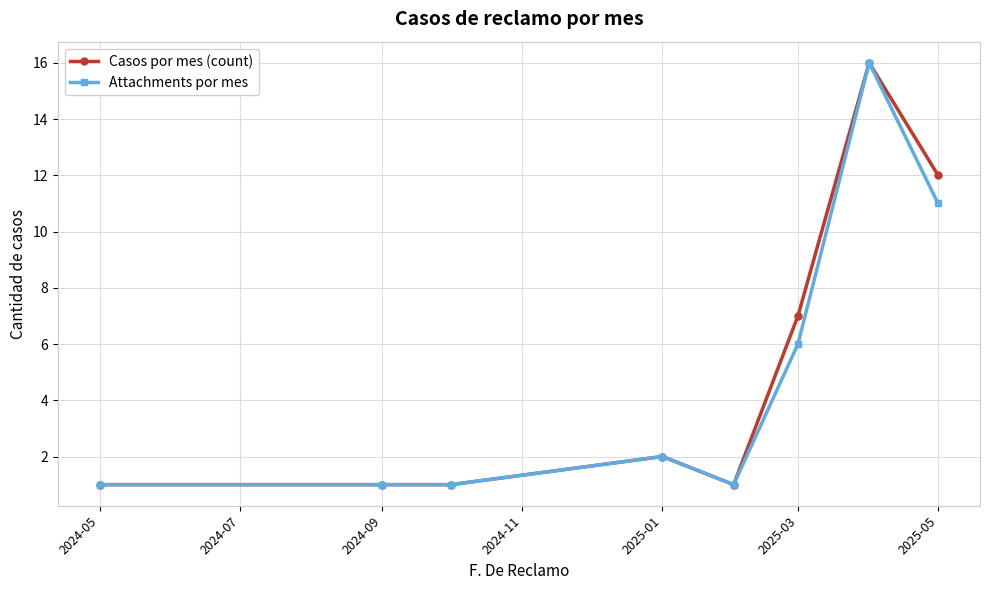

What is the value of the Casos por mes (count) point at the 4th from the left?

2